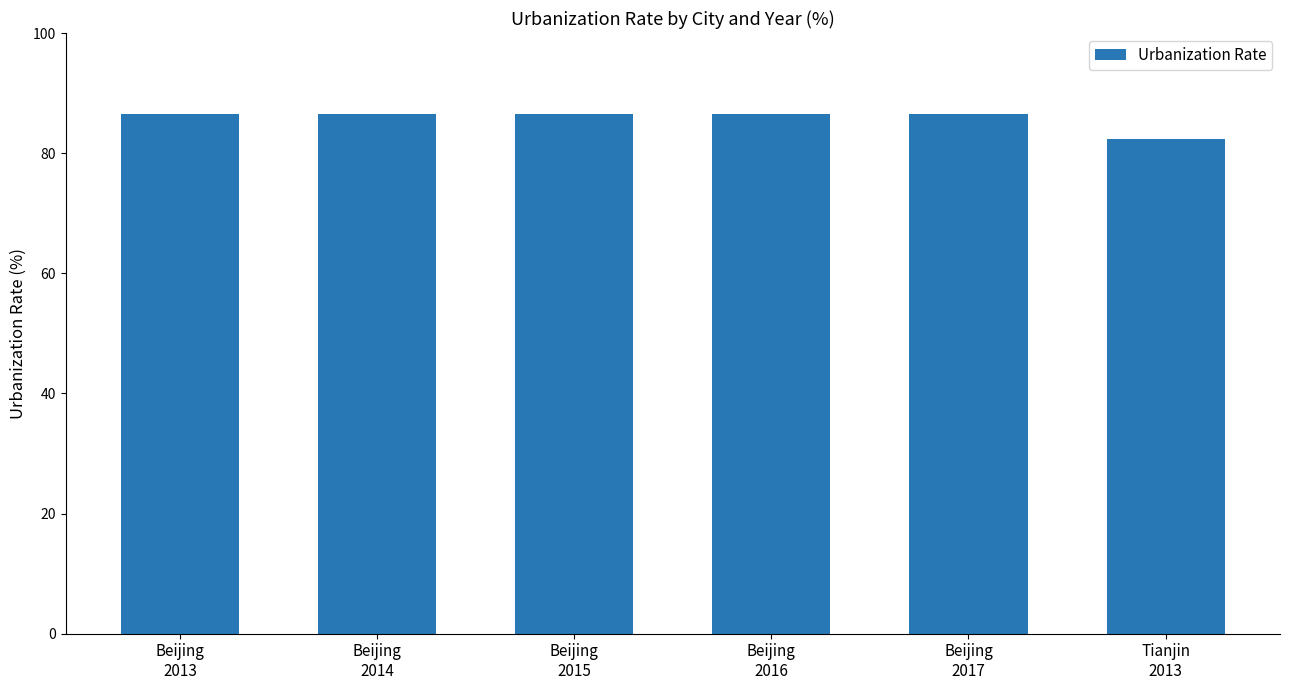

What is the change in value from Beijing
2017 to Tianjin
2013?

-4.1